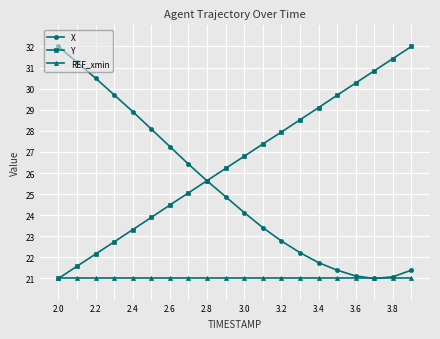

How many lines are shown in the chart?

3